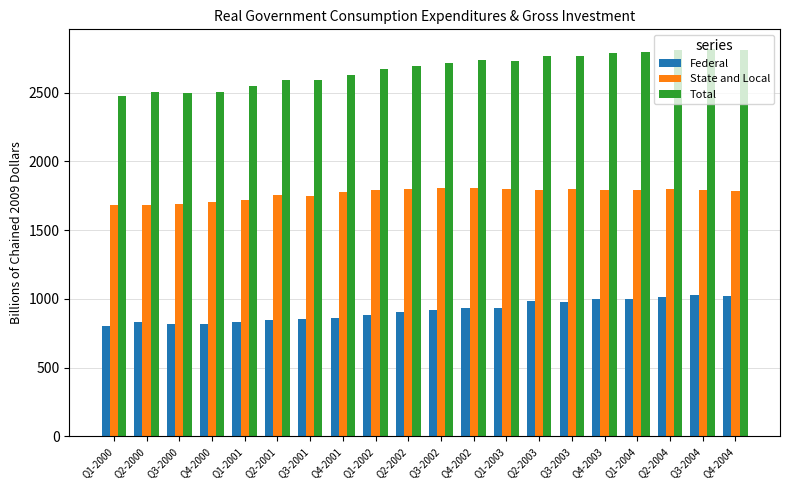

Which series has the widest spread of values?

Total